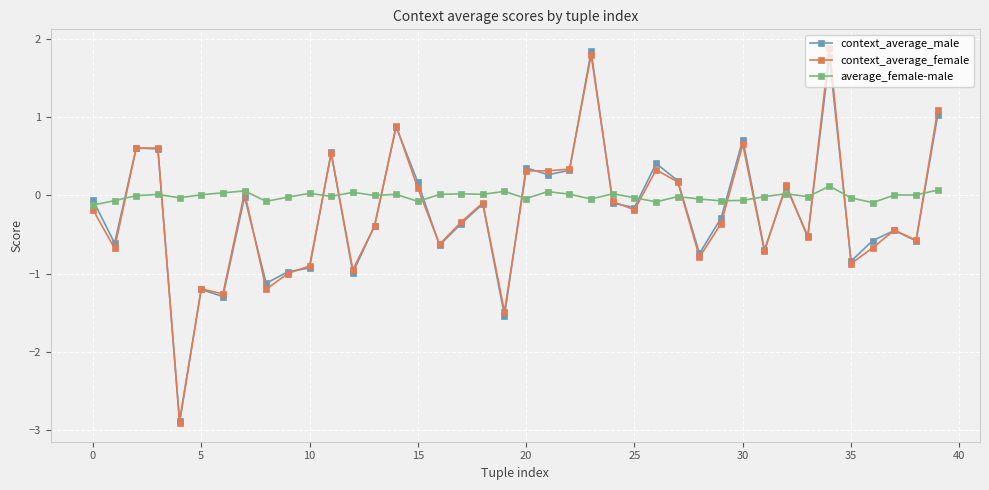

True or false: average_female-male has more than 2 interior local peaks.

True